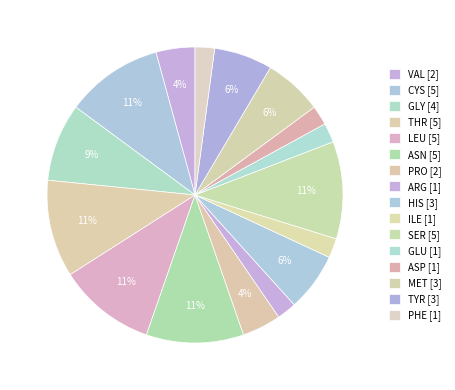

Count the number of slices in the pie.

16